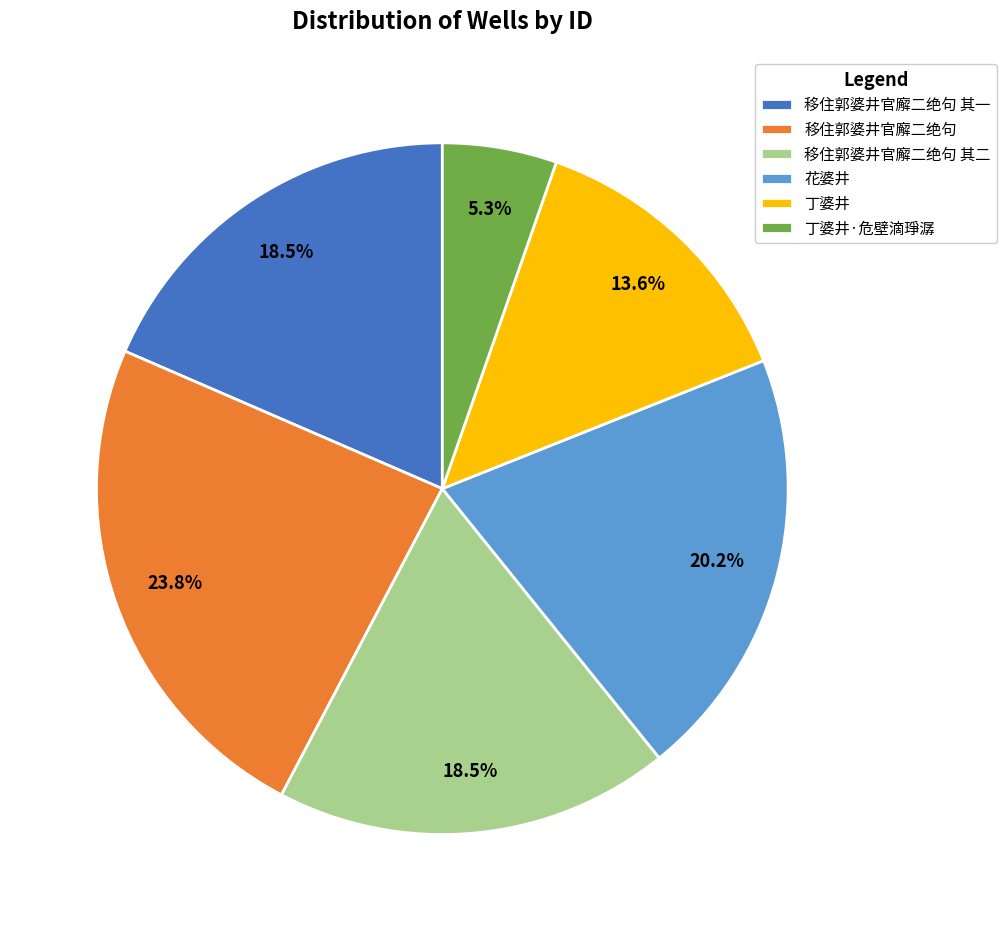

Does 丁婆井·危壁滴琤潺 account for over 50% of the chart?

No